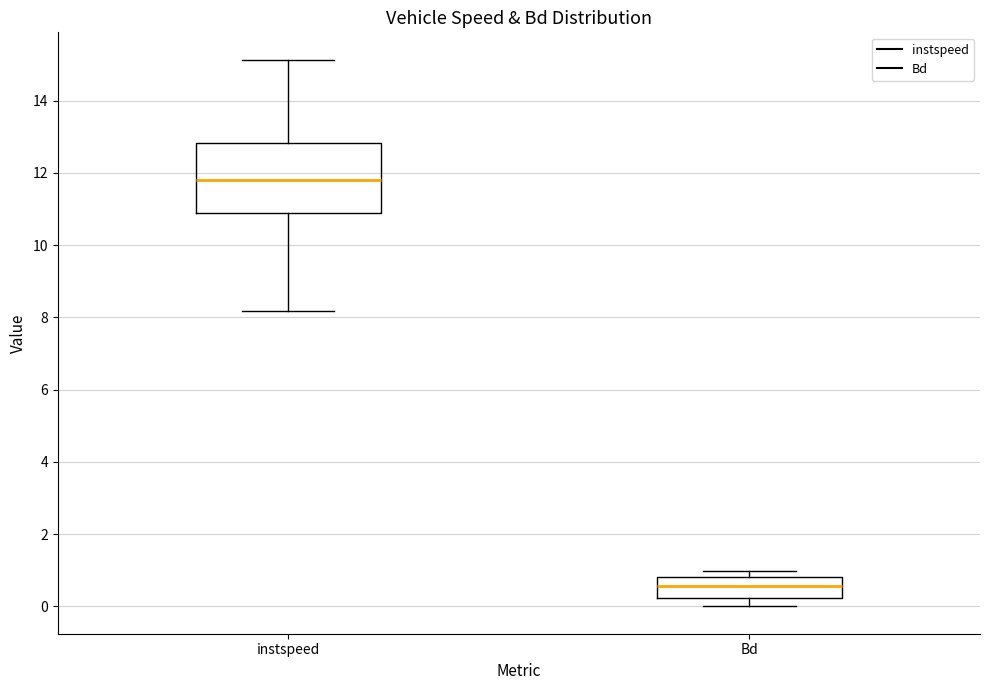

Where is the upper edge of the box for Bd on the y-axis? The values are not printed on the chart, so give them approximately, as read against the axis.

0.8